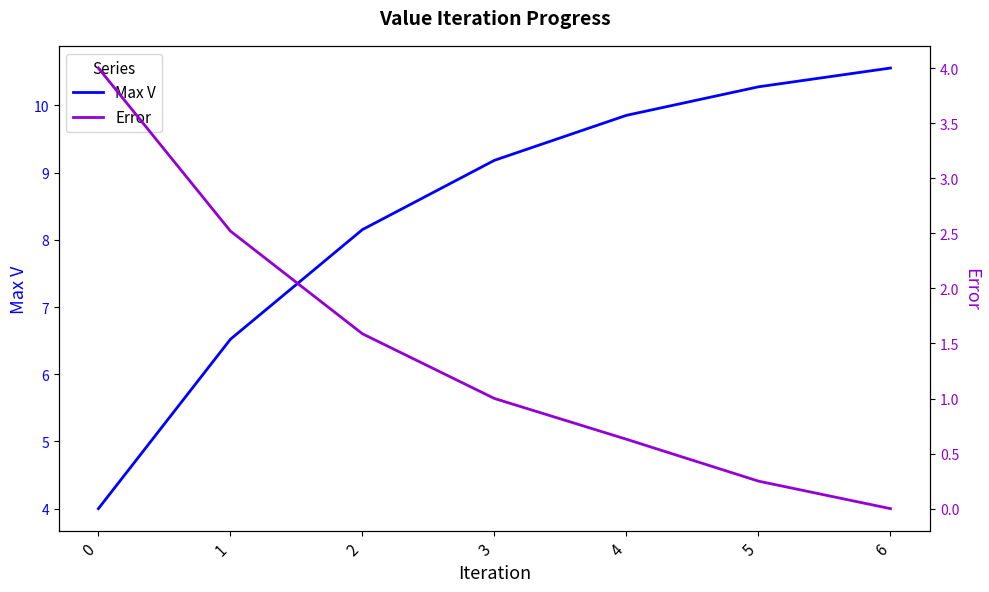

What is the sum of the Error values at 5 and 6?

0.2